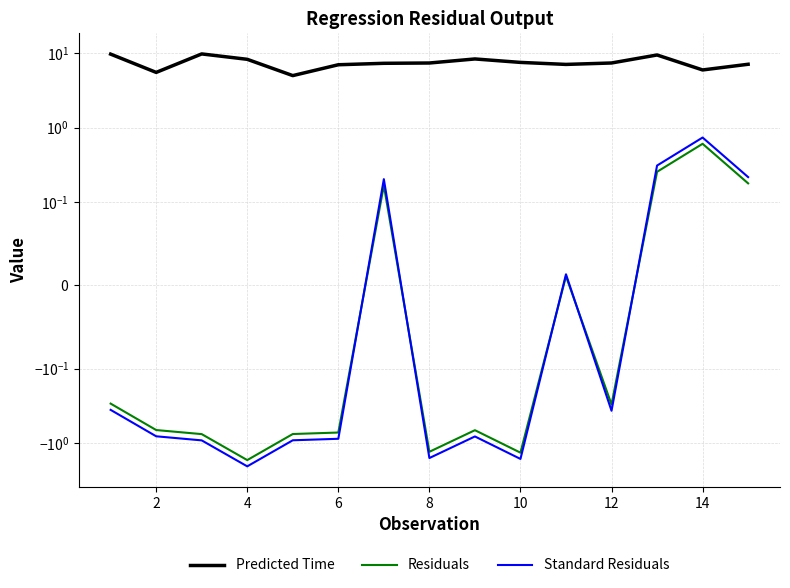

What is the value of the Residuals point at the 1st from the left?

-0.3